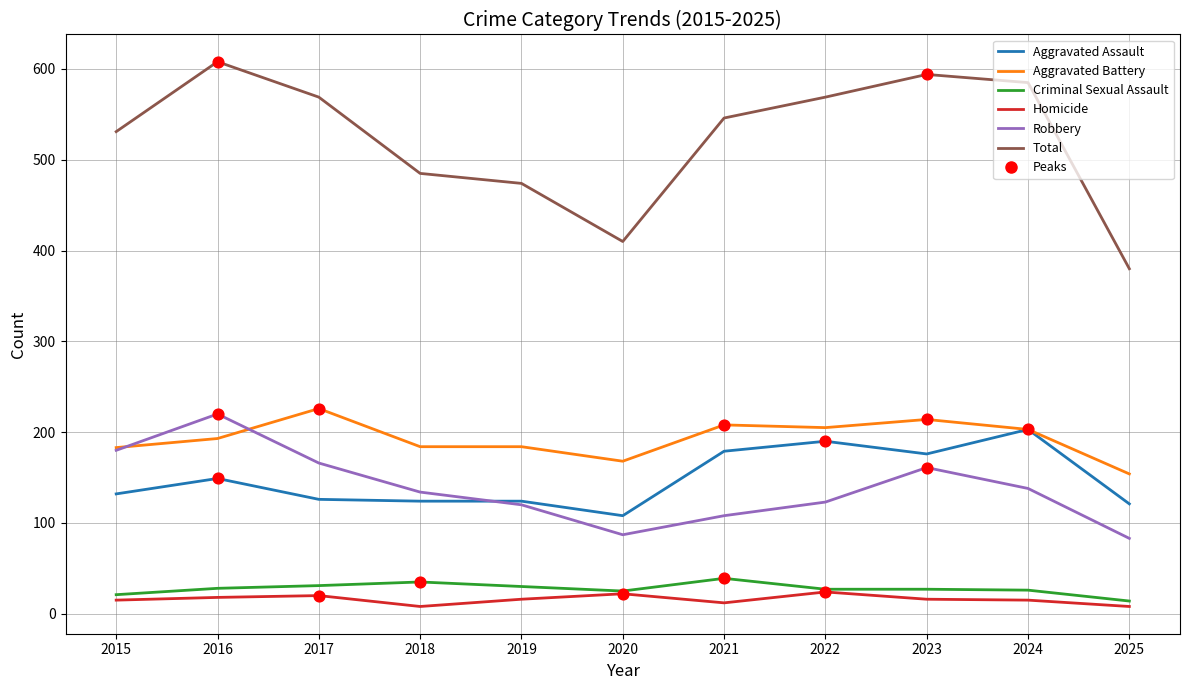

Which series has the largest total across all categories?

Total